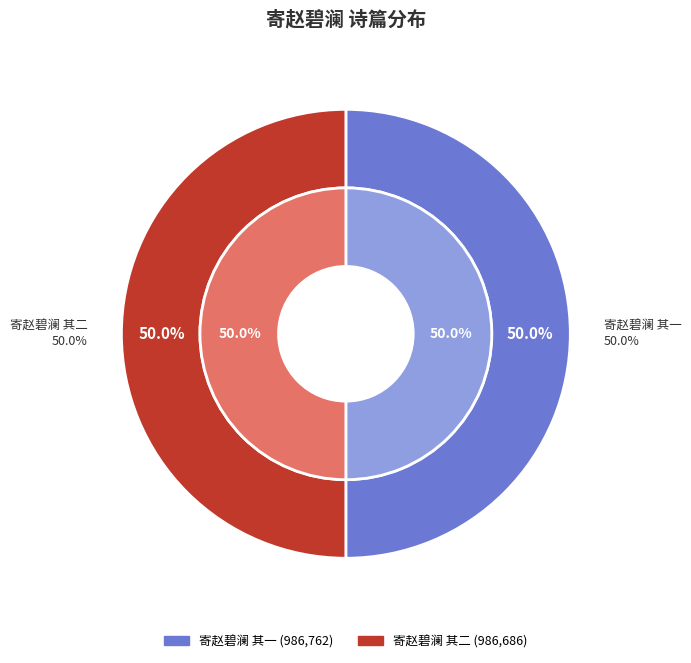

What percentage do 寄赵碧澜 其二 and 寄赵碧澜 其一 together represent?

100.0%